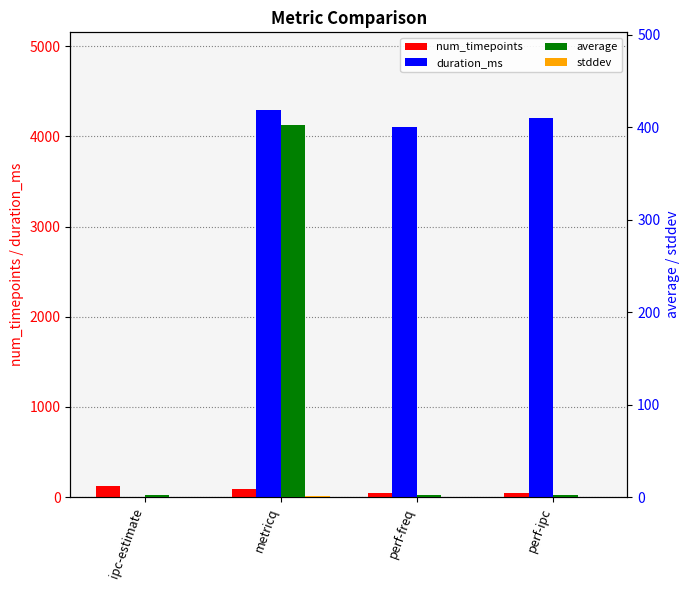

Between perf-ipc and perf-freq, which is larger?

perf-ipc